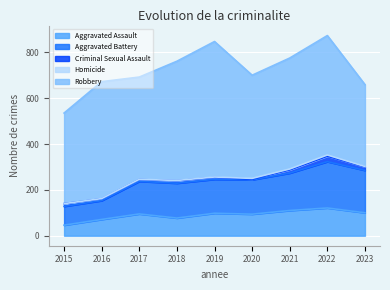

What is the difference between the maximum and second lowest values in the Aggravated Battery series?

120